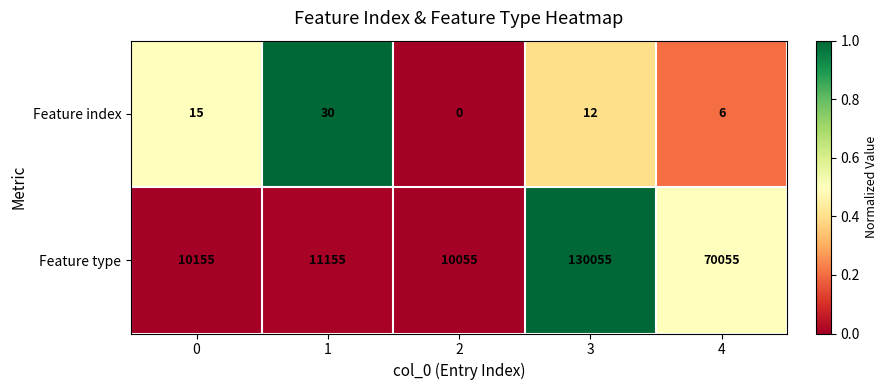

Which label corresponds to the largest value in the chart?

3